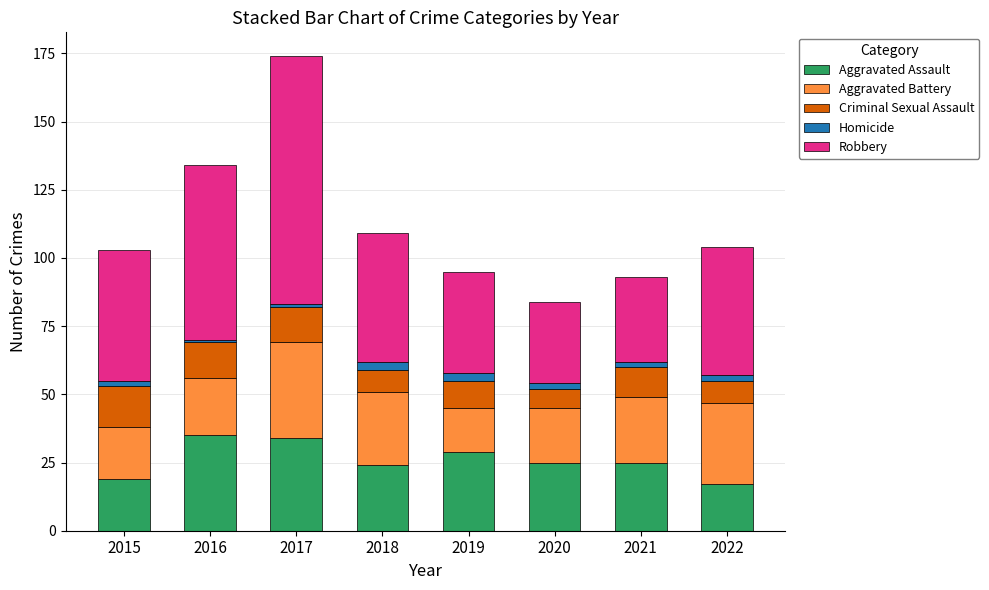

At which category is the sum across all series the highest?

2017